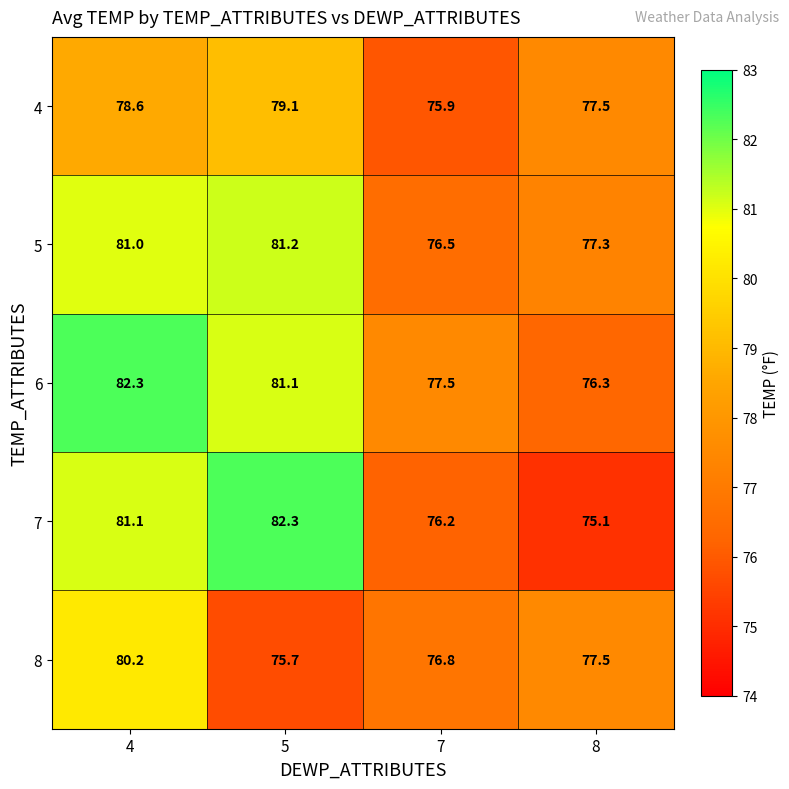

The 6 series shows 124.4 at 5. True or false?

False